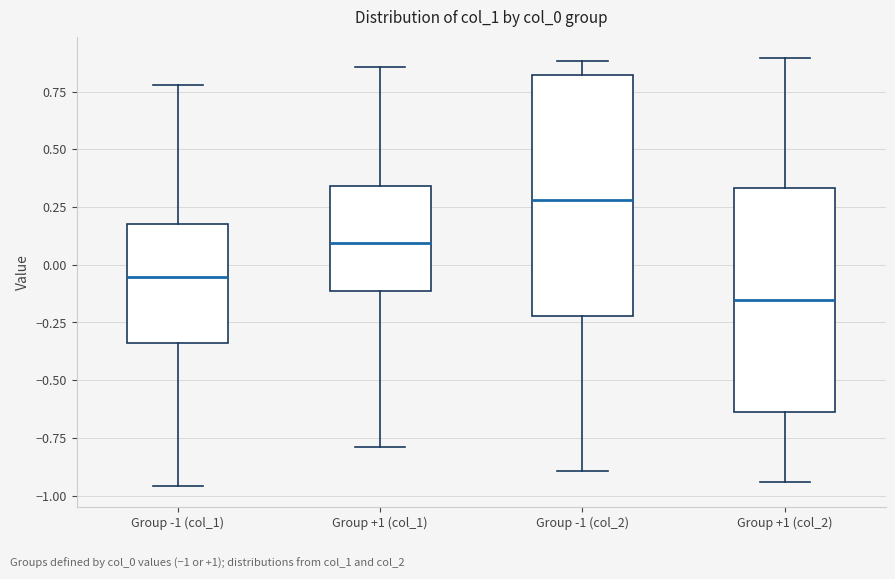

Where does the median line of the box for Group -1 (col_1) sit on the y-axis? The values are not printed on the chart, so give them approximately, as read against the axis.

-0.05